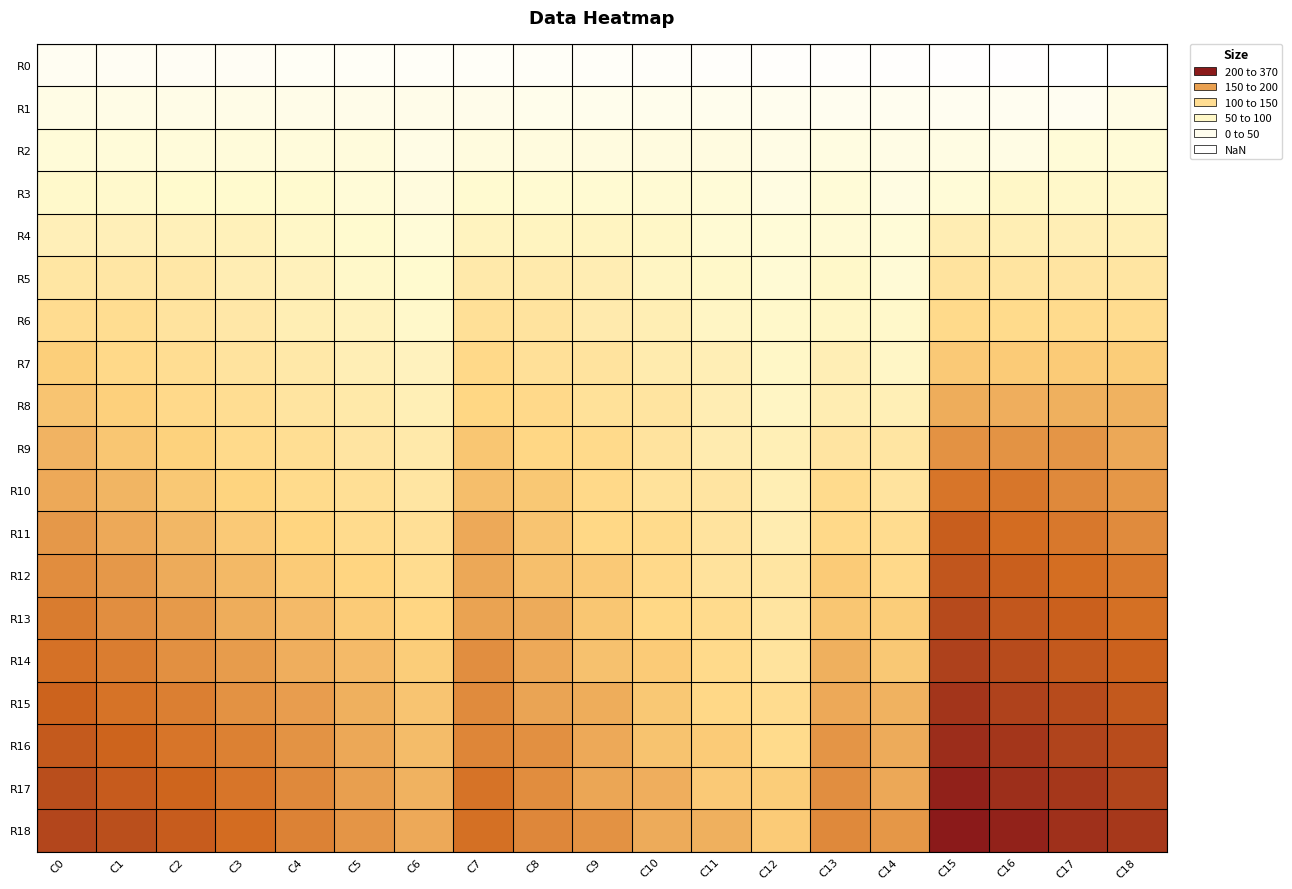

At which category is the sum across all series the highest?

C15